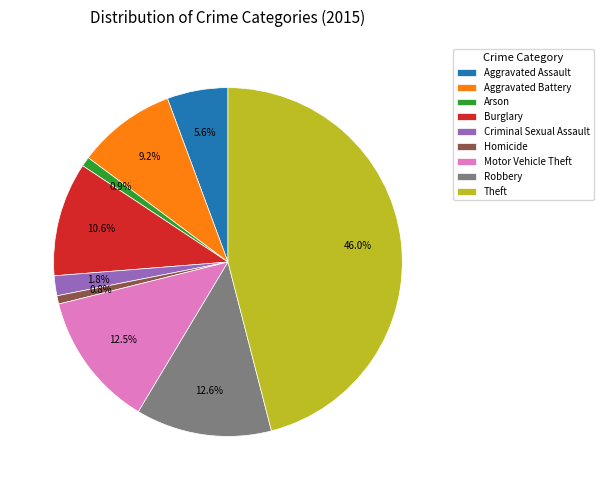

Combined, do Motor Vehicle Theft and Theft account for over 50%?

Yes